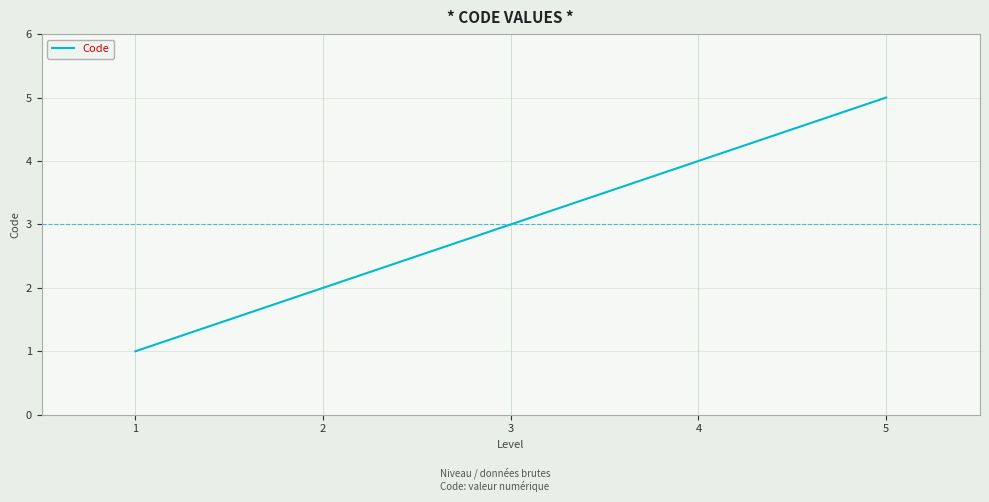

What is the greatest value displayed?

5